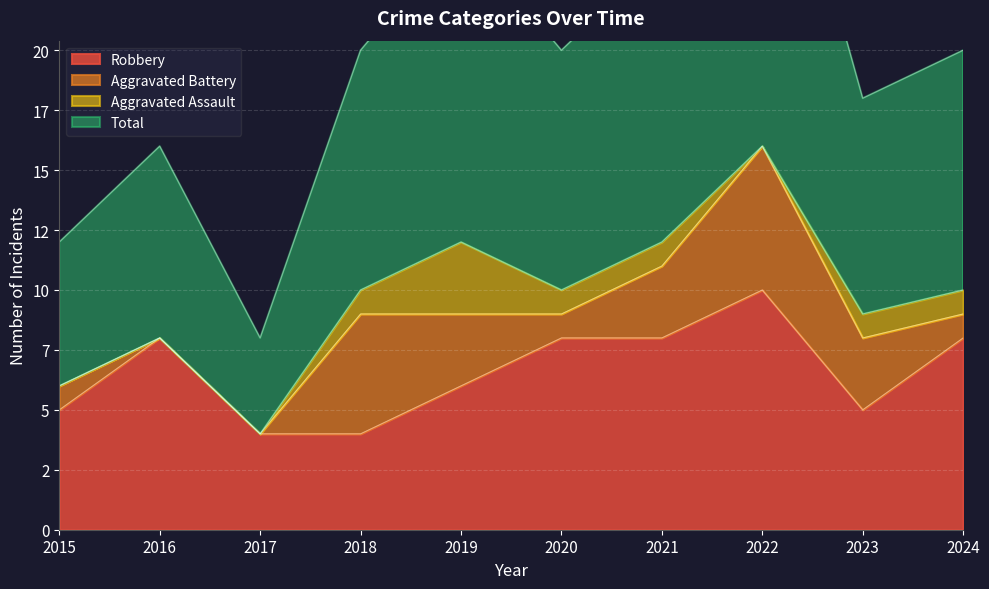

Reading left to right, extract all data points from this chart.

Robbery: 5	8	4	4	6	8	8	10	5	8
Total: 12	16	8	20	25	20	24	33	18	20